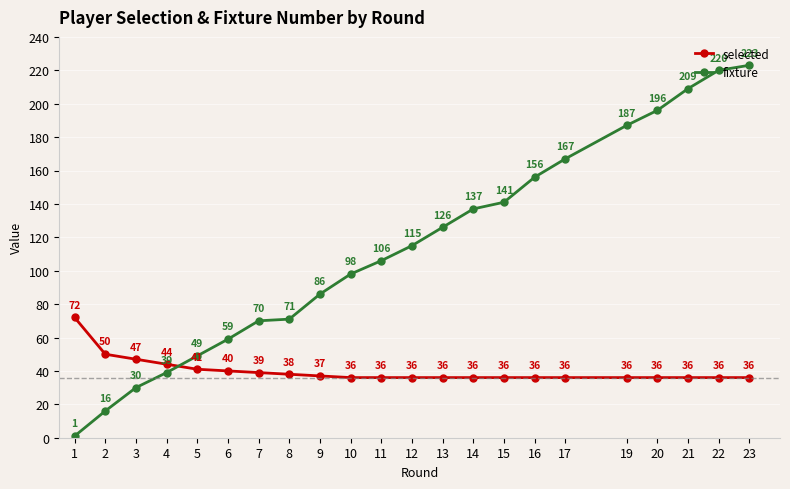

Which category has the lowest value in the fixture series?

1